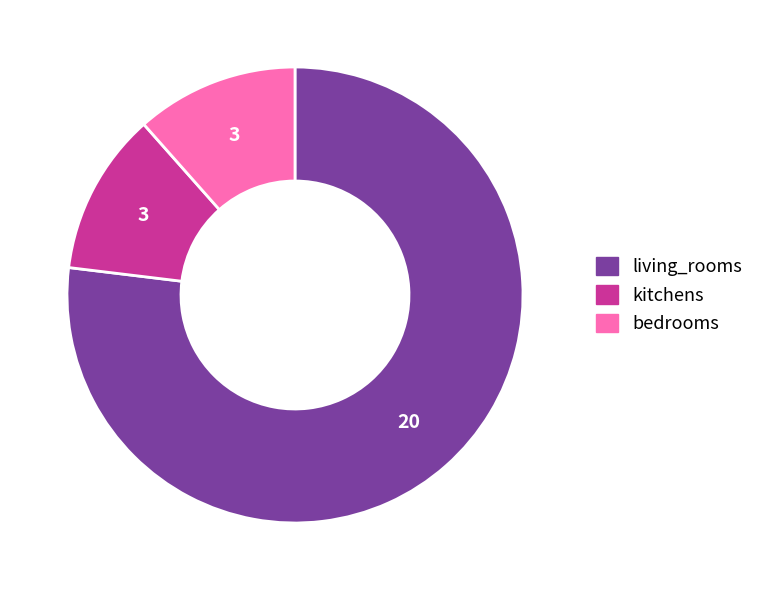

Which slice is the largest?

living_rooms